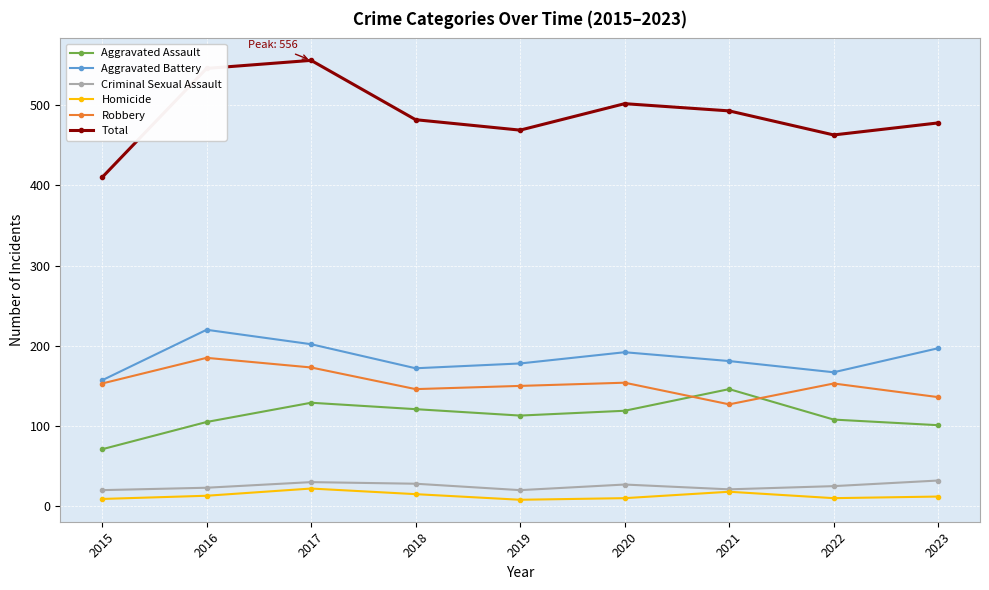

What are all the series names shown in the legend?

Aggravated Assault, Aggravated Battery, Criminal Sexual Assault, Homicide, Robbery, Total